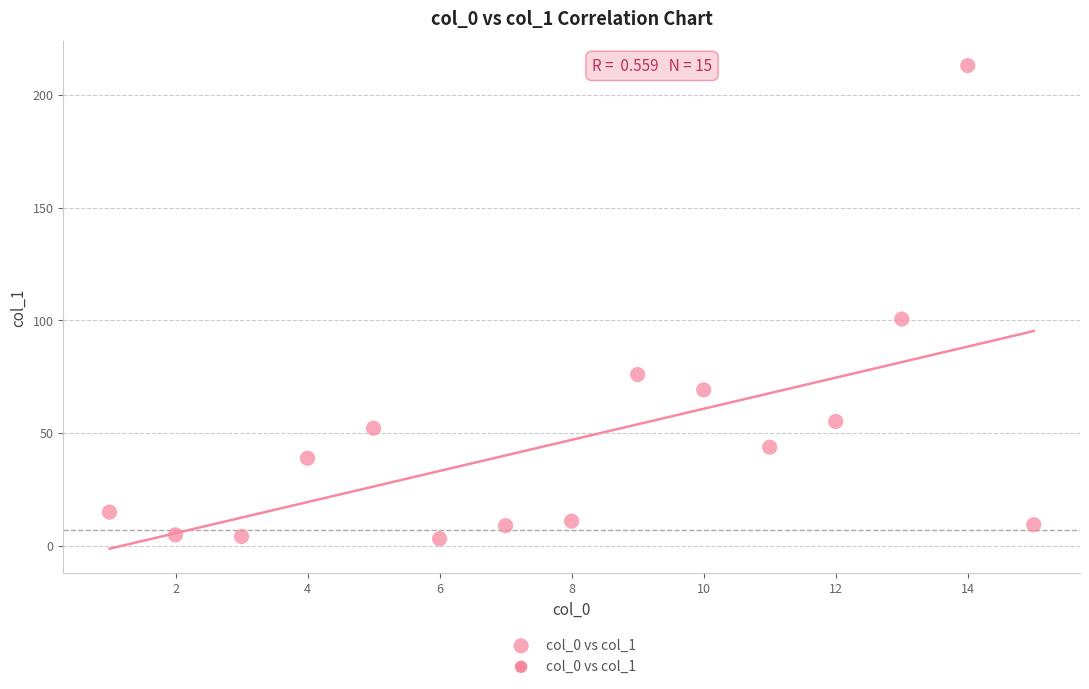

What is the range of Y values (max minus min)?

209.8